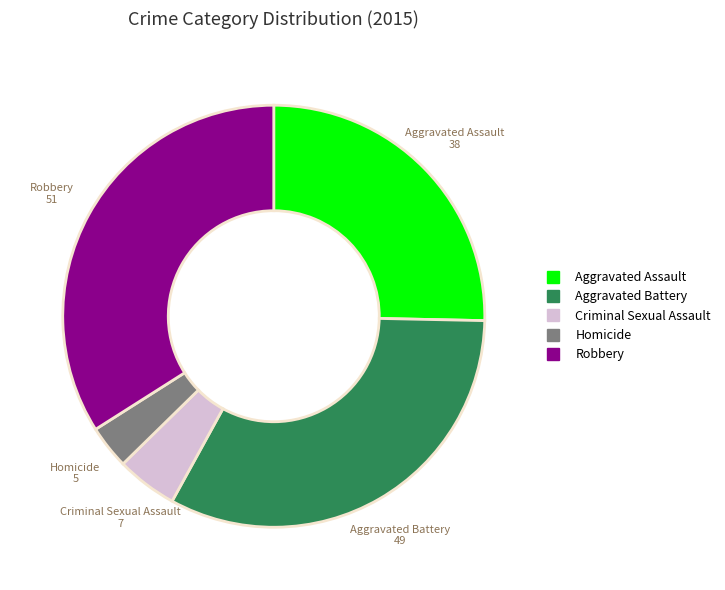

Combined, do Robbery and Aggravated Battery account for over 50%?

Yes